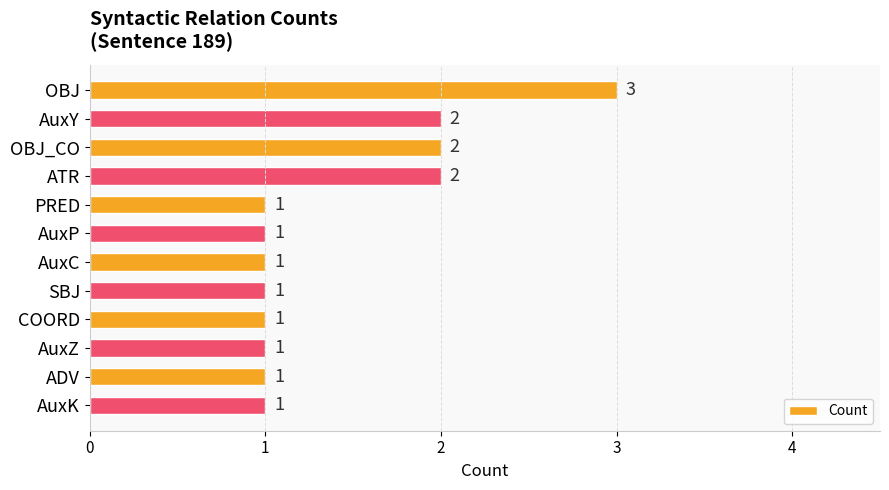

Reading top to bottom, list all the values displayed in this chart.

OBJ=3	AuxY=2	OBJ_CO=2	ATR=2	PRED=1	AuxP=1	AuxC=1	SBJ=1	COORD=1	AuxZ=1	ADV=1	AuxK=1